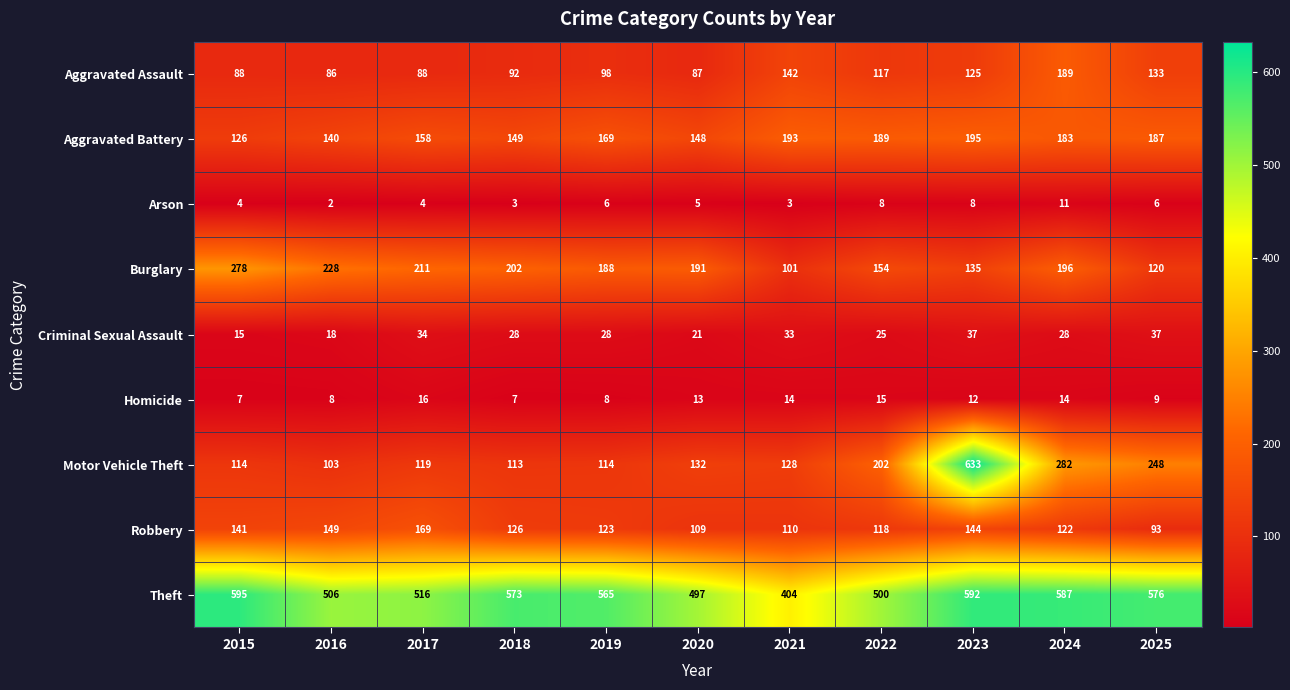

Which label corresponds to the smallest value in the chart?

2016